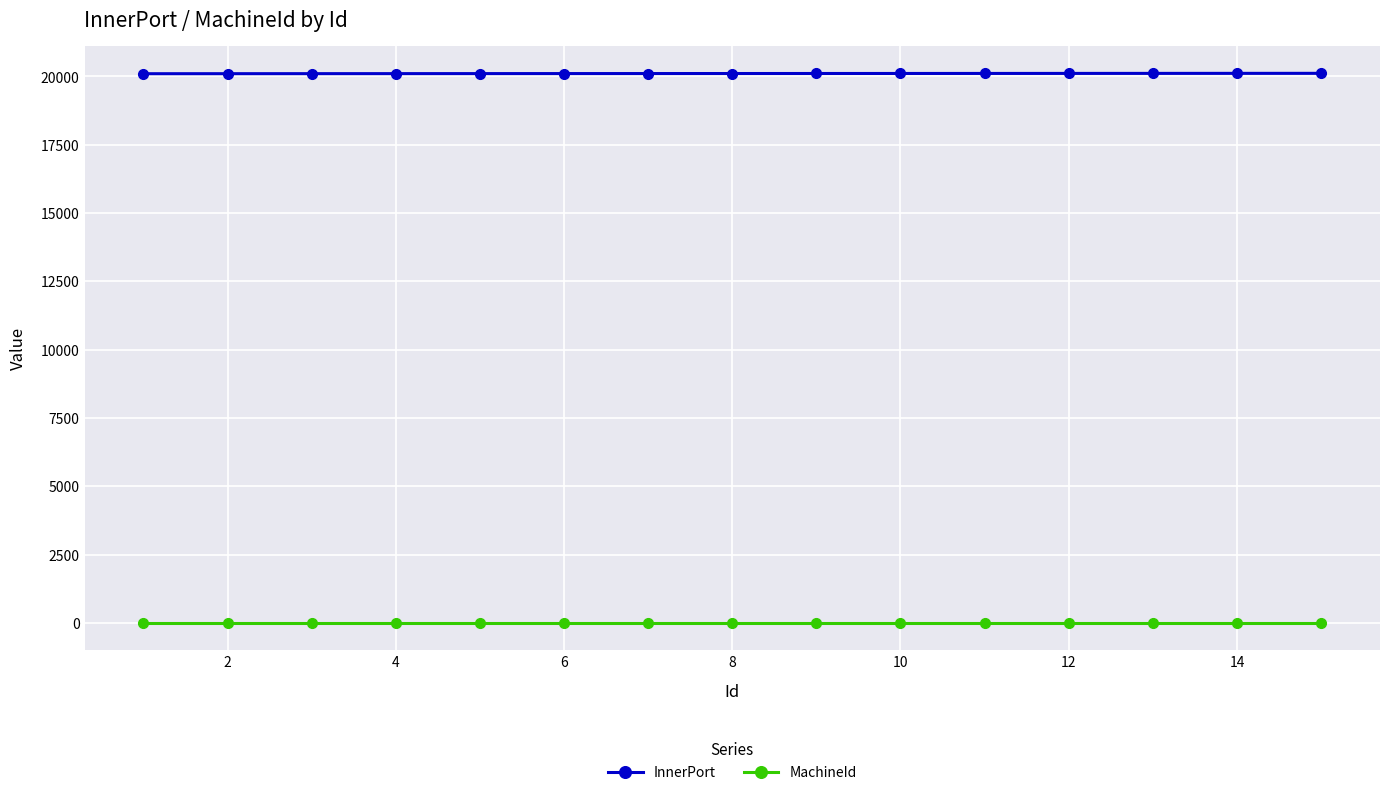

True or false: MachineId and InnerPort cross at least once.

False